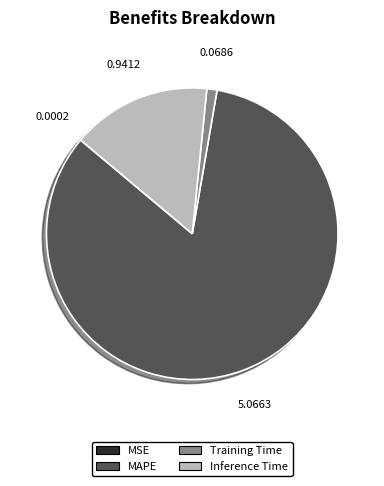

Between Training Time and MAPE, which is larger?

MAPE